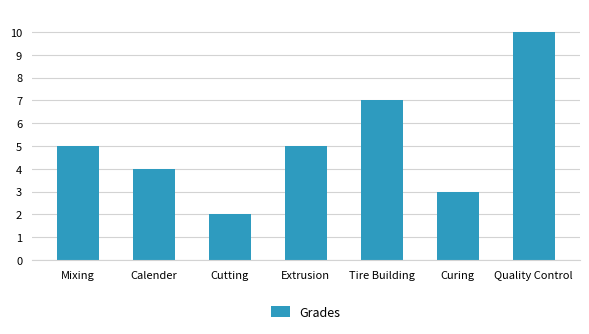

What is the label of the 2nd bar from the left?

Calender